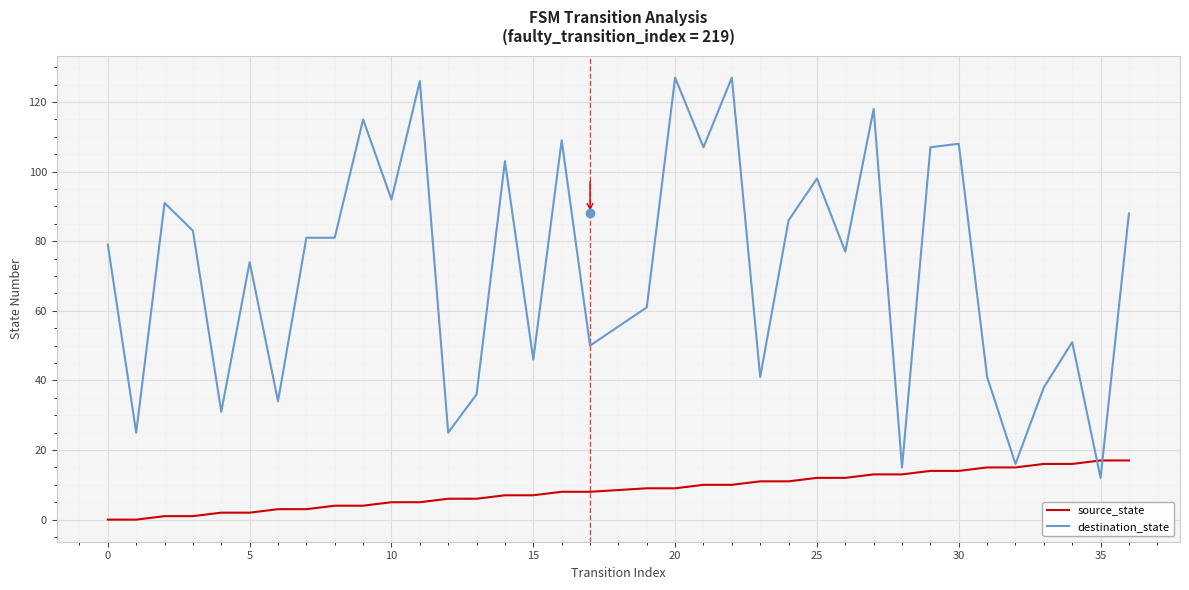

What is the lowest value of the destination_state series?

12